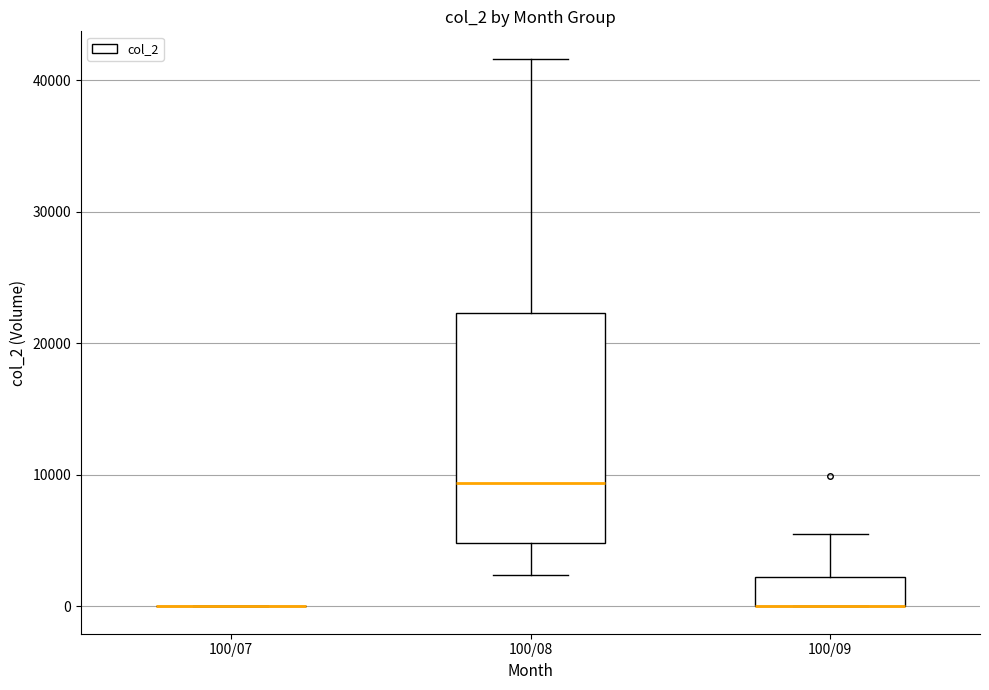

Reading left to right, read every box against the y-axis: the position of its median line, the range the box covers, and the ends of its whiskers. The values are not printed on the chart, so give them approximately, as read against the axis.

100/07: box collapsed to a line at 0, whiskers 0 to 0
100/08: median 9000, box 5000 to 22000, whiskers 2000 to 42000
100/09: median 0 (drawn on the box's lower edge), box 0 to 2000, whiskers 0 to 6000